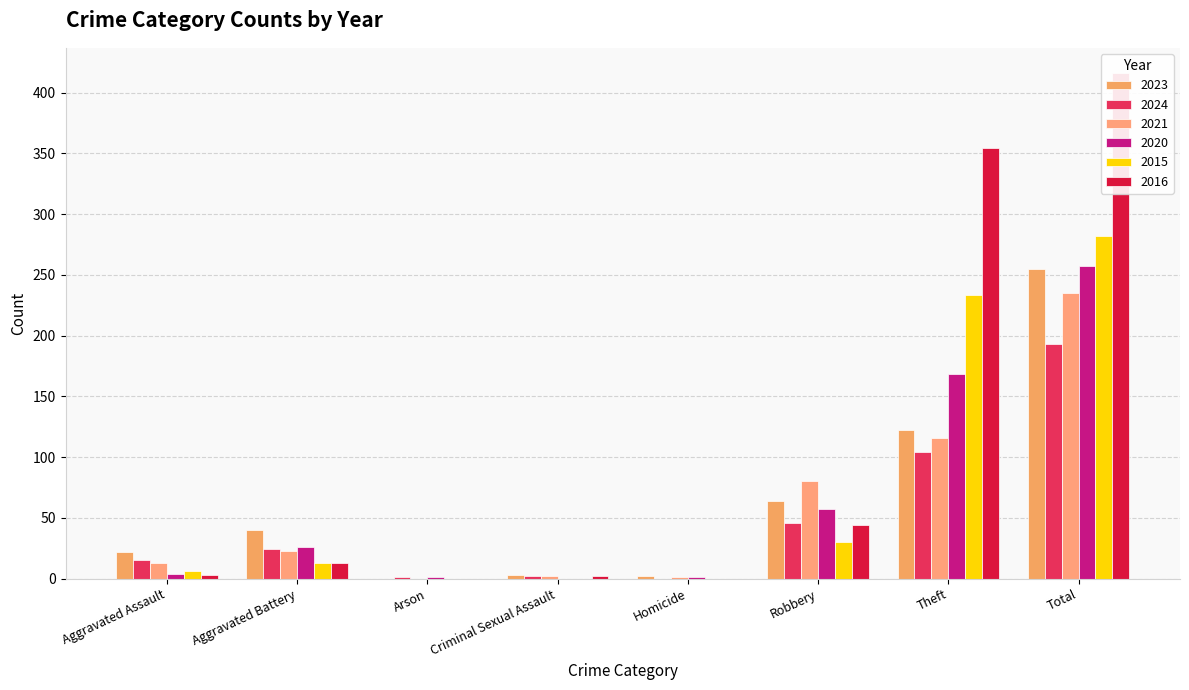

What is the maximum value shown in the chart?

416